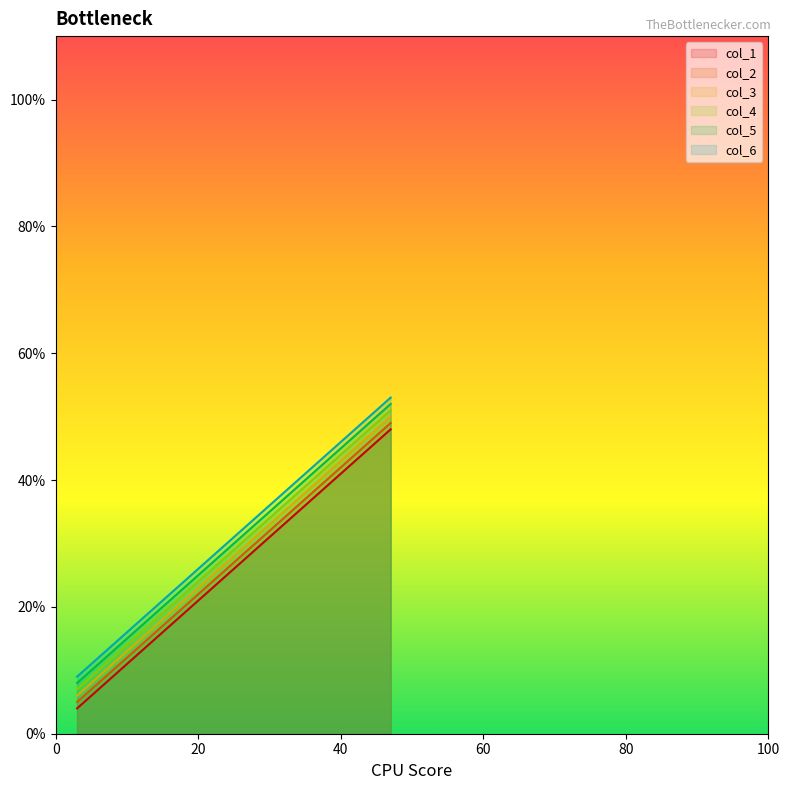

True or false: col_1 and col_5 cross at least once.

False